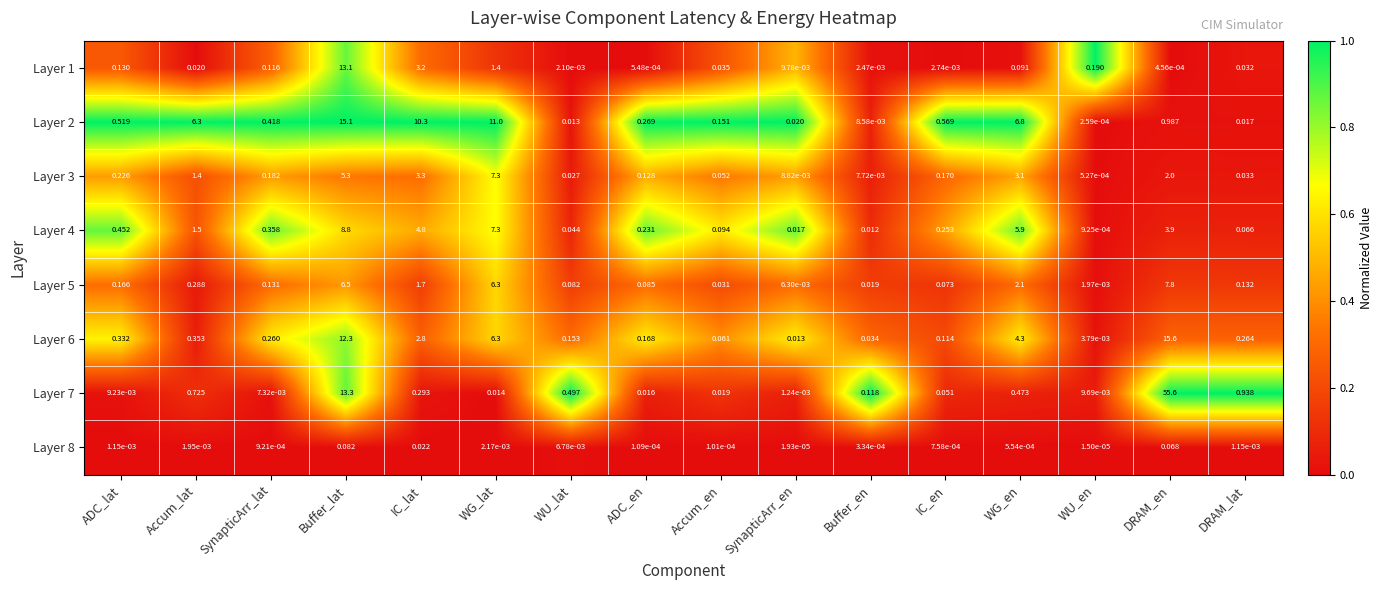

Where is Layer 2 nearest to the value 7?

WG_en